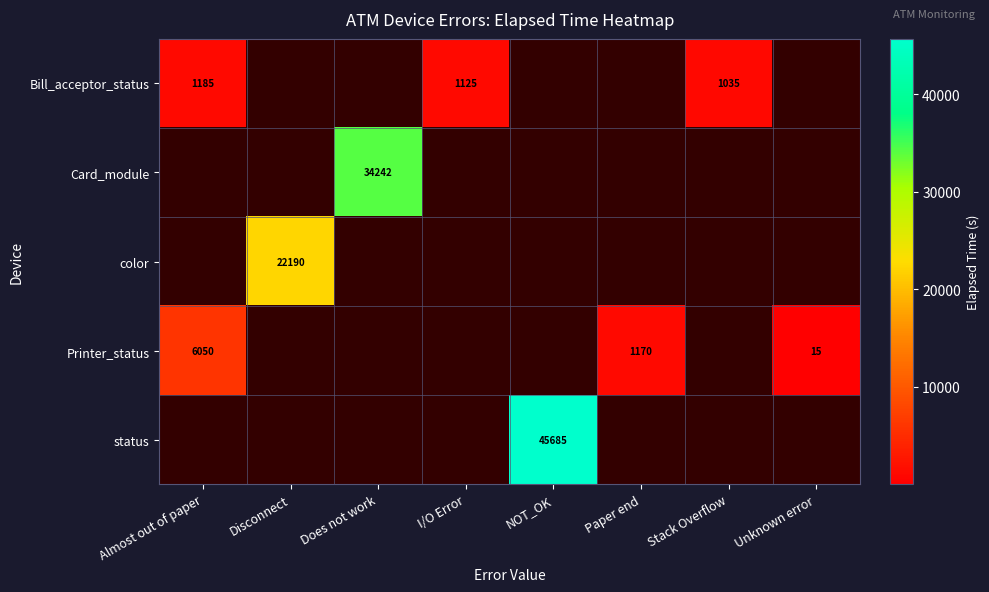

What is the greatest value displayed?

45685.0